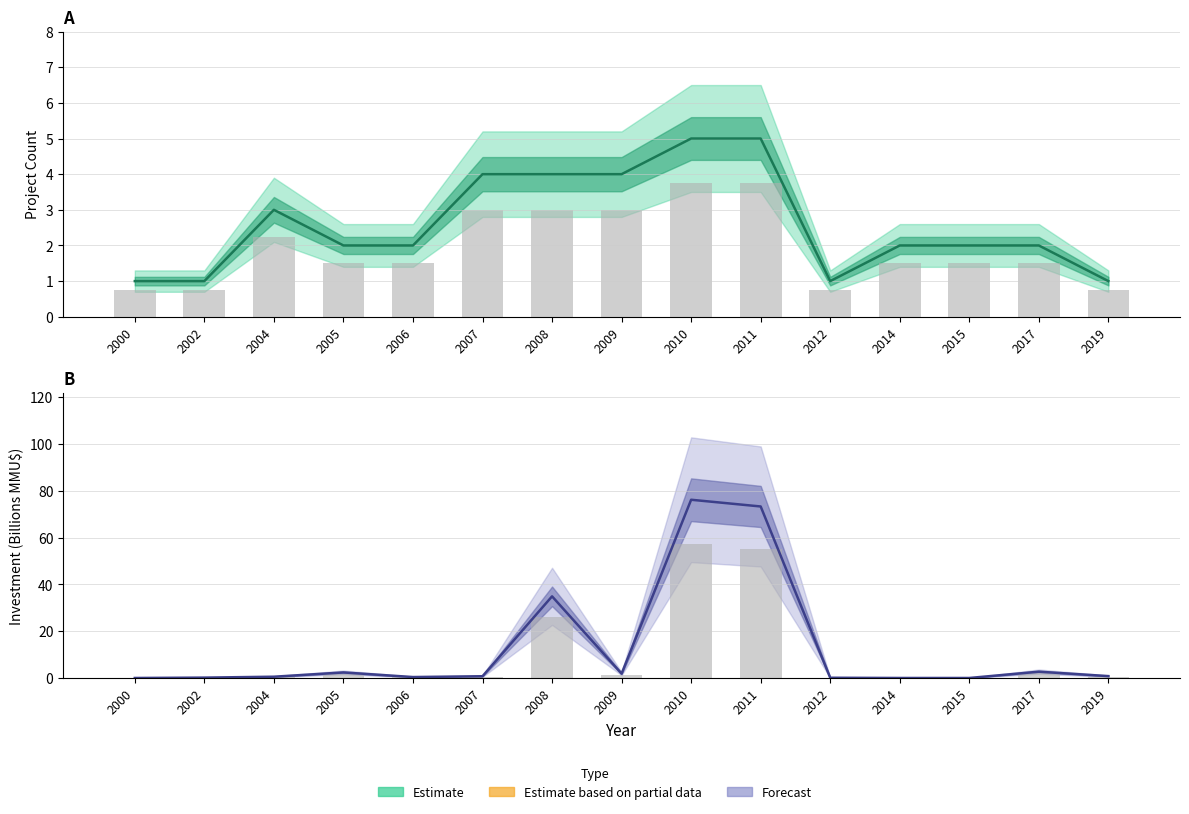

What is the approximate value of Investment (MMU$) at 2009?

1.4